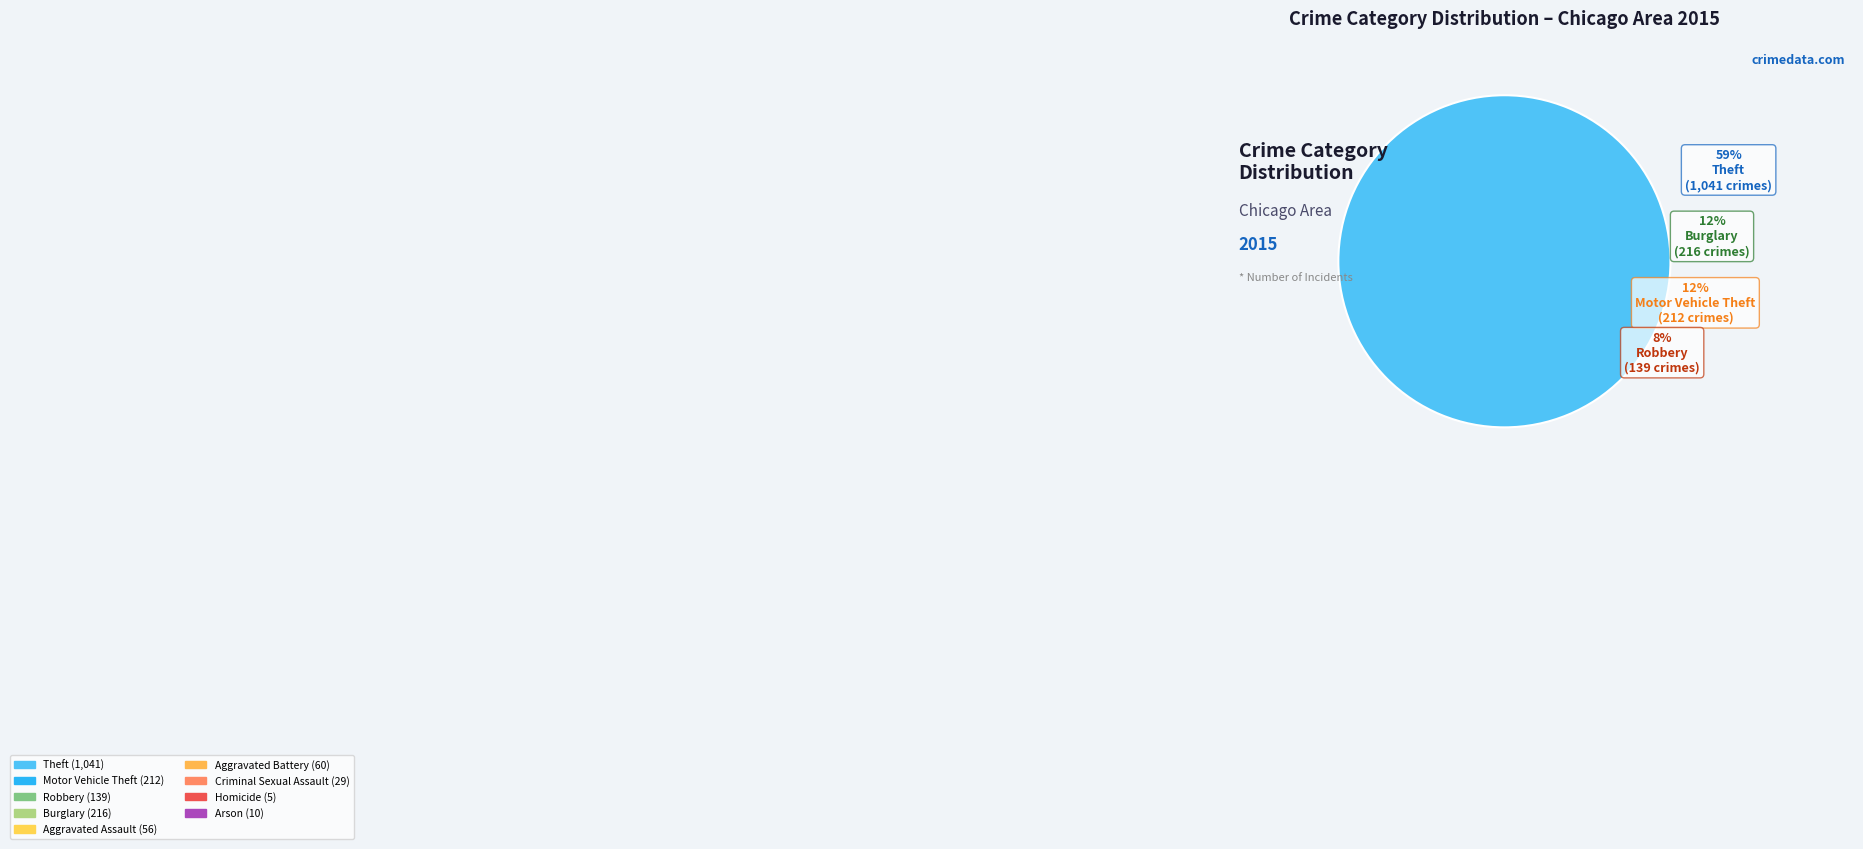

Is there a majority slice in this chart?

Yes